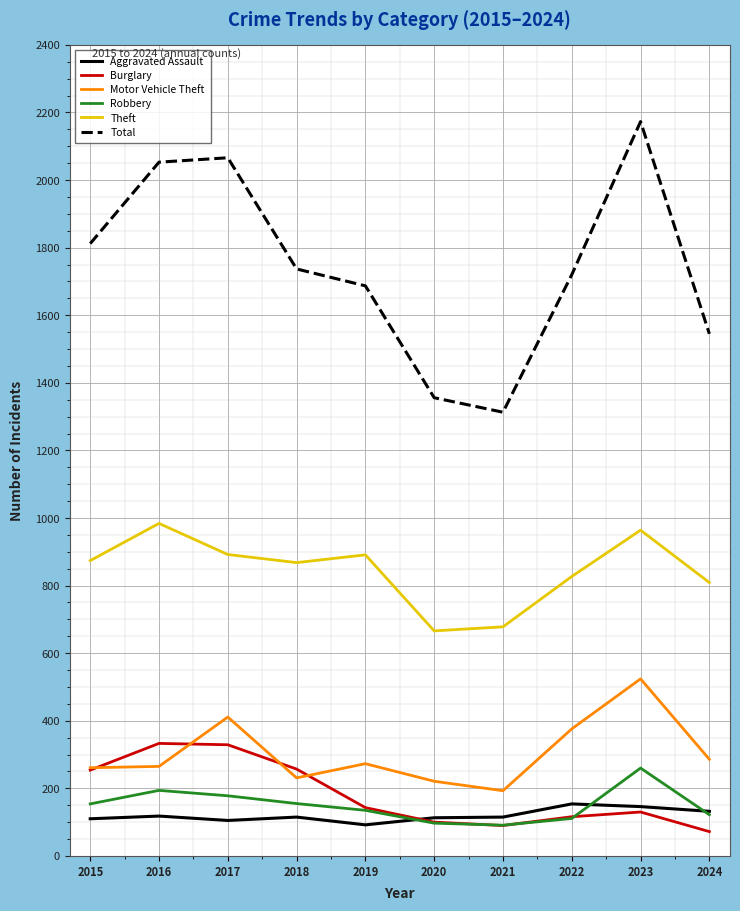

Which series has the widest spread of values?

Total